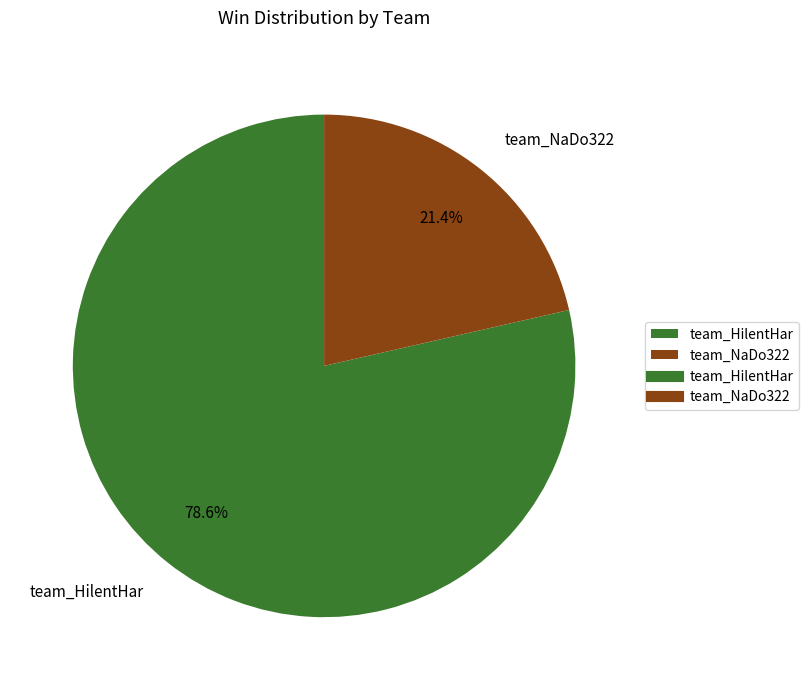

Rank the categories by value from lowest to highest.

team_NaDo322, team_HilentHar